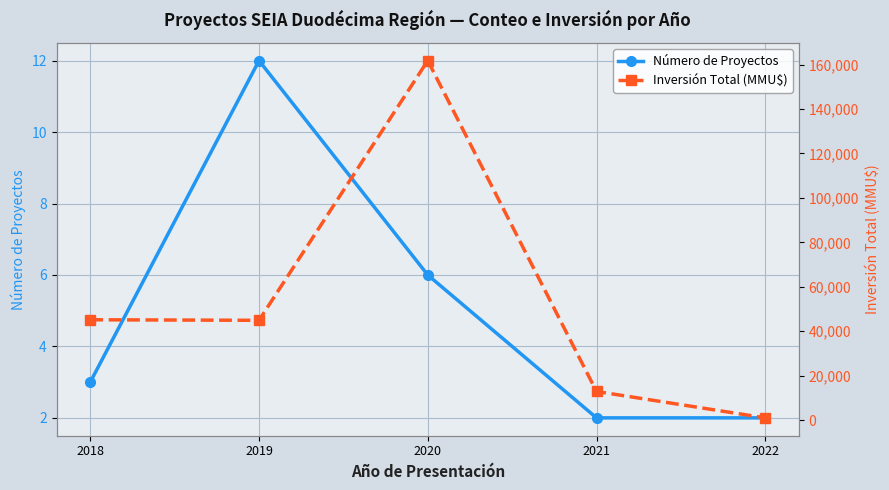

Reading right to left, extract all data points from this chart.

Número de Proyectos: 2	2	6	12	3
Inversión Total (MMU$): 1010	12895	161750	44900	45154